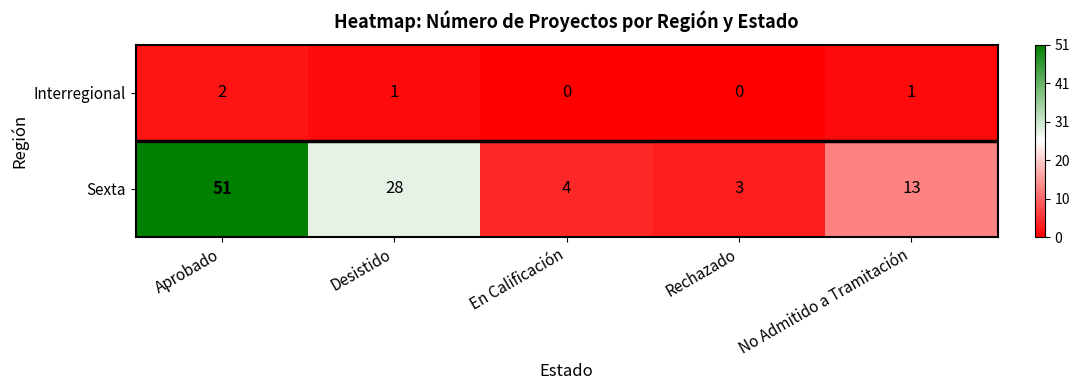

How many categories are shown in the chart?

5